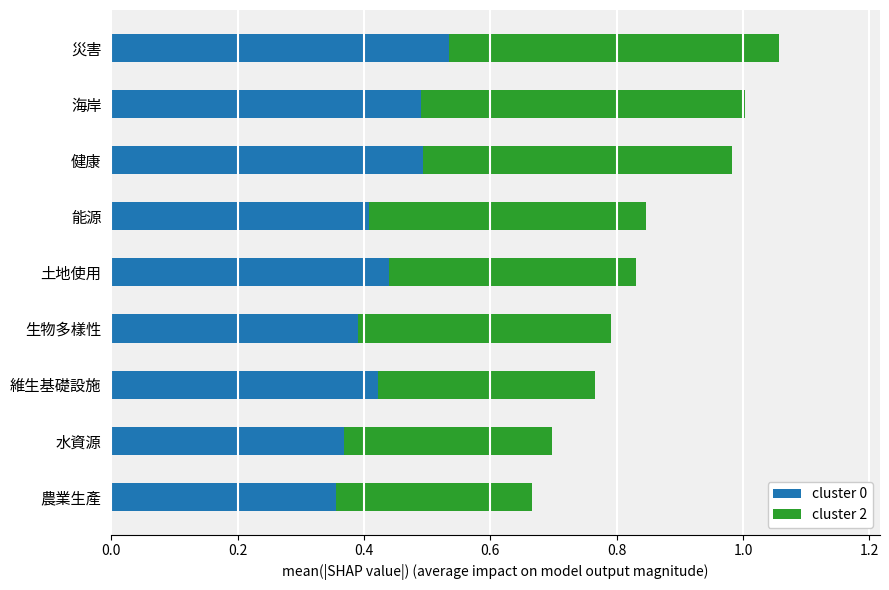

Is it true that cluster 0 equals 0.1 at 能源?

False